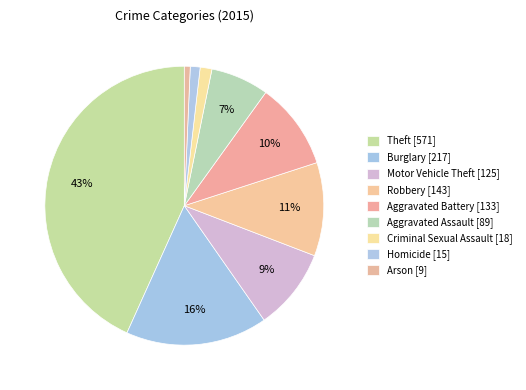

How many slices are in this pie chart?

9